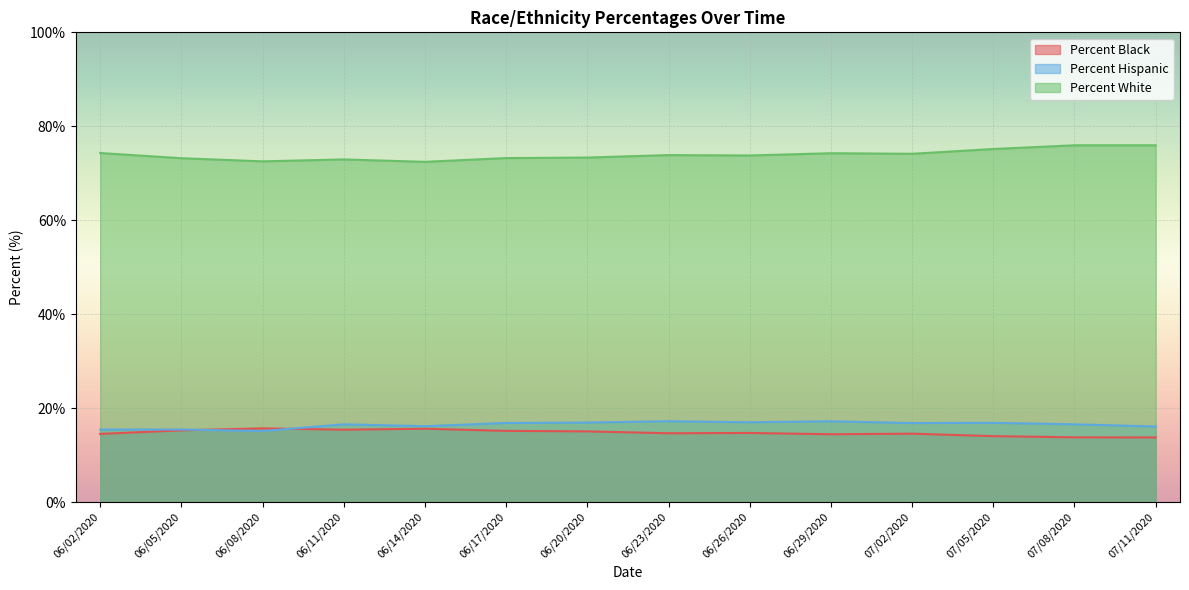

The Percent Black series shows 24.2 at 06/08/2020. True or false?

False